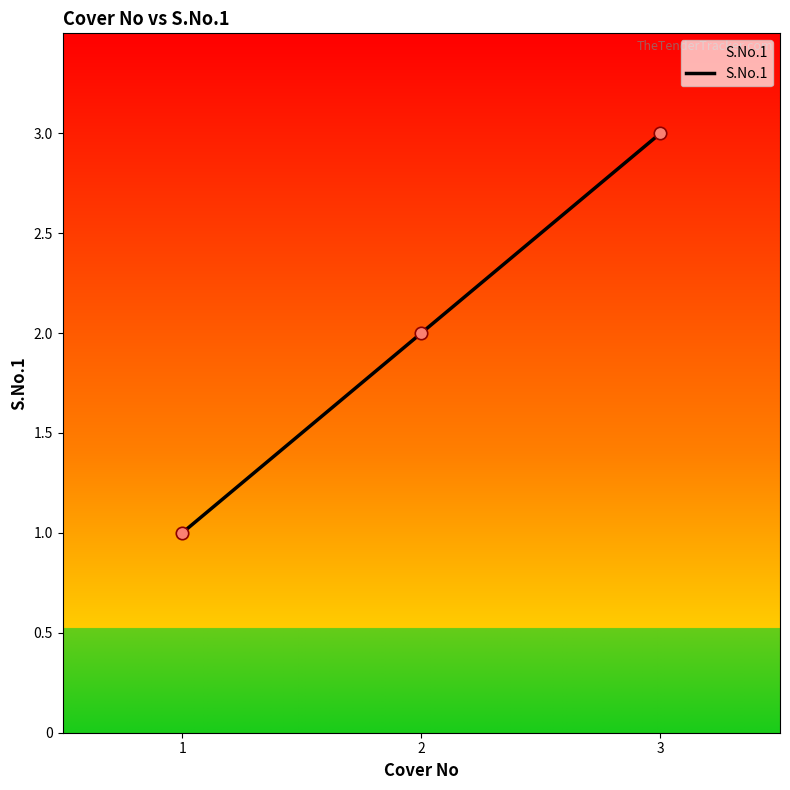

What is the ratio of the value at 3 to the value at 2?

1.5